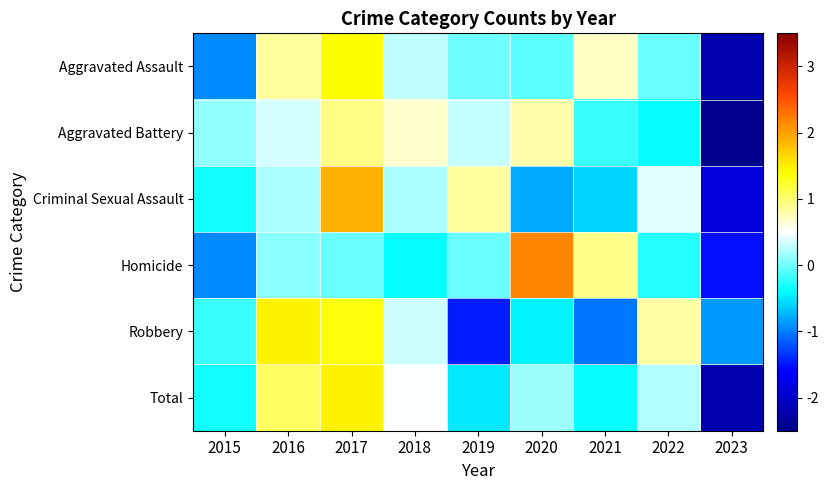

Reading right to left, what are all the values shown in this chart?

Aggravated Assault: 2023=-2.2	2022=-0.0	2021=0.7	2020=-0.1	2019=-0.0	2018=0.3	2017=1.4	2016=0.8	2015=-0.9
Aggravated Battery: 2023=-2.6	2022=-0.4	2021=-0.2	2020=0.8	2019=0.3	2018=0.7	2017=0.9	2016=0.4	2015=0.1
Criminal Sexual Assault: 2023=-1.8	2022=0.4	2021=-0.6	2020=-0.8	2019=0.8	2018=0.2	2017=1.9	2016=0.2	2015=-0.3
Homicide: 2023=-1.5	2022=-0.3	2021=0.9	2020=2.2	2019=-0.0	2018=-0.4	2017=-0.0	2016=0.1	2015=-1.0
Robbery: 2023=-0.9	2022=0.8	2021=-1.0	2020=-0.4	2019=-1.5	2018=0.3	2017=1.4	2016=1.5	2015=-0.2
Total: 2023=-2.2	2022=0.2	2021=-0.4	2020=0.2	2019=-0.5	2018=0.5	2017=1.5	2016=1.1	2015=-0.3